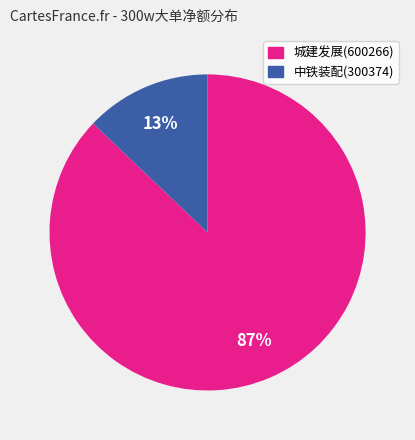

Does 城建发展(600266) account for over 50% of the chart?

Yes